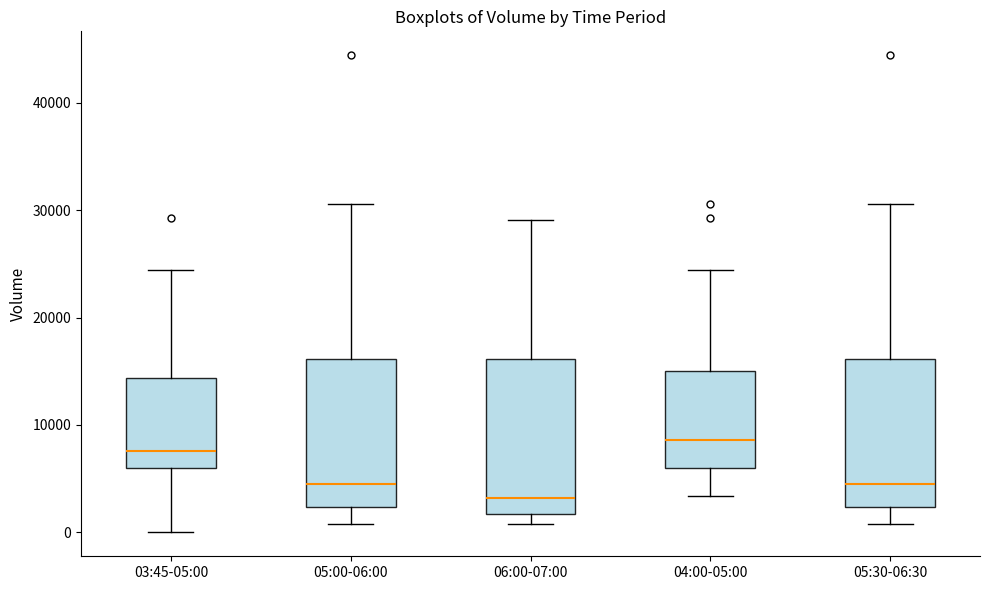

Reading left to right, read every box against the y-axis: the position of its median line, the range the box covers, and the ends of its whiskers. The values are not printed on the chart, so give them approximately, as read against the axis.

03:45-05:00: median 8000, box 6000 to 14000, whiskers 0 to 24000
05:00-06:00: median 4000, box 2000 to 16000, whiskers 1000 to 31000
06:00-07:00: median 3000, box 2000 to 16000, whiskers 1000 to 29000
04:00-05:00: median 9000, box 6000 to 15000, whiskers 3000 to 24000
05:30-06:30: median 4000, box 2000 to 16000, whiskers 1000 to 31000